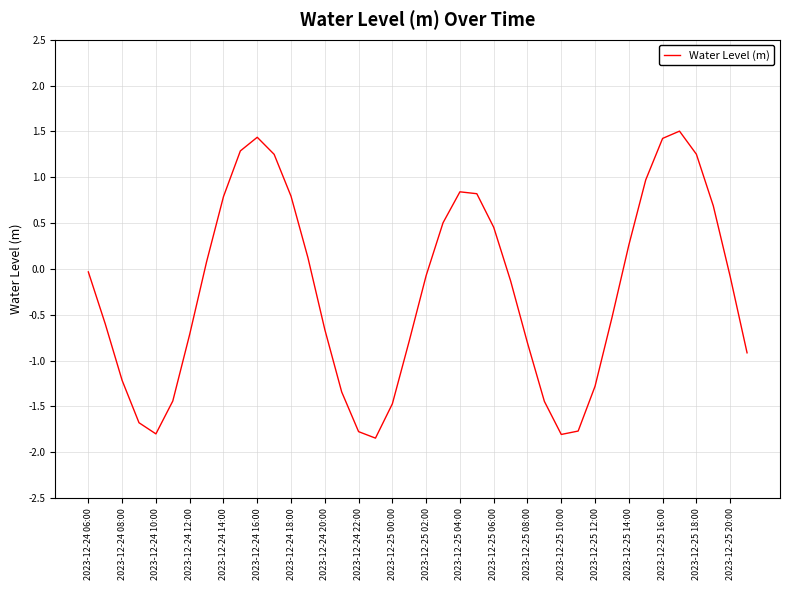

What is the difference between the maximum and minimum values?

3.3